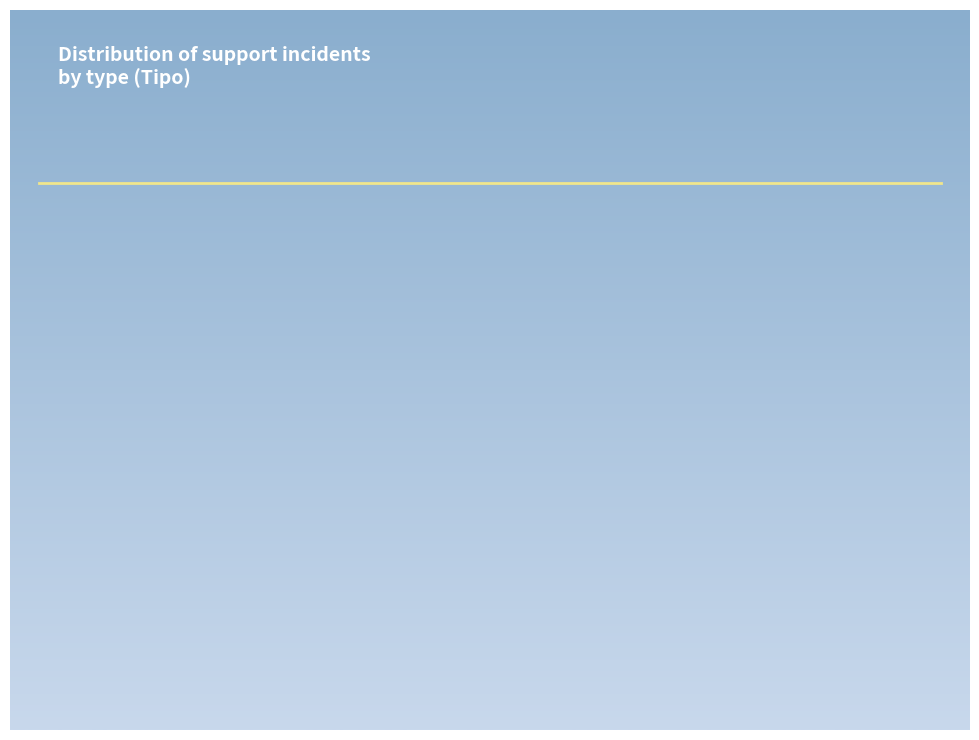

Does any single category account for the majority?

Yes